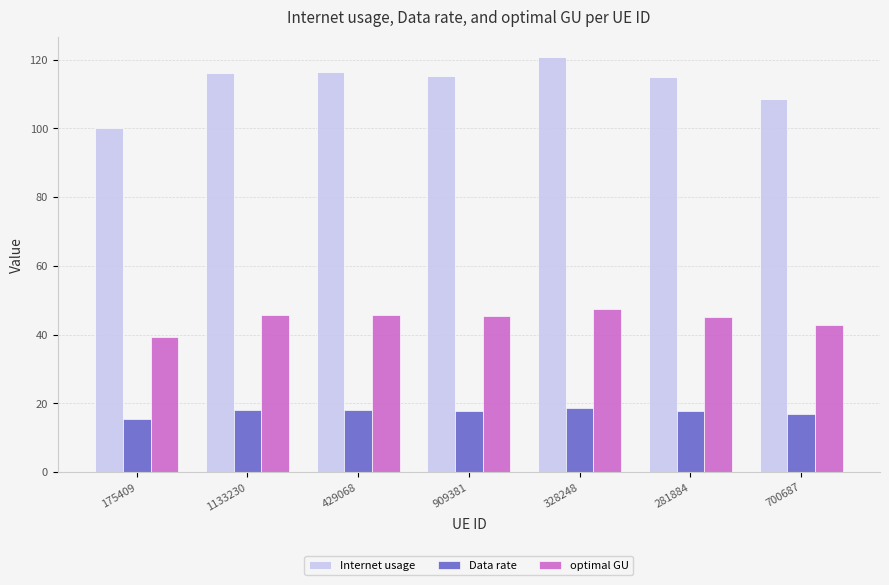

What is the difference between the highest and lowest values at 328248?

102.0